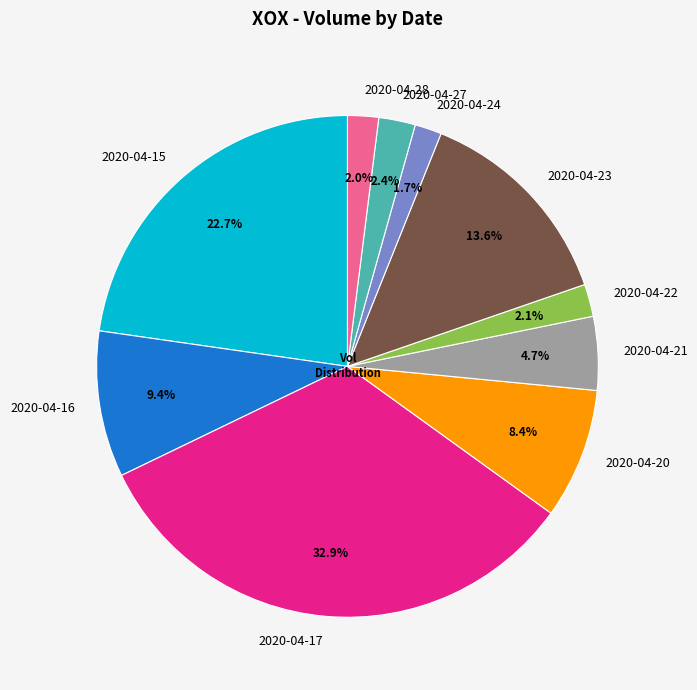

To the nearest percent, what is the average slice percentage?

10%